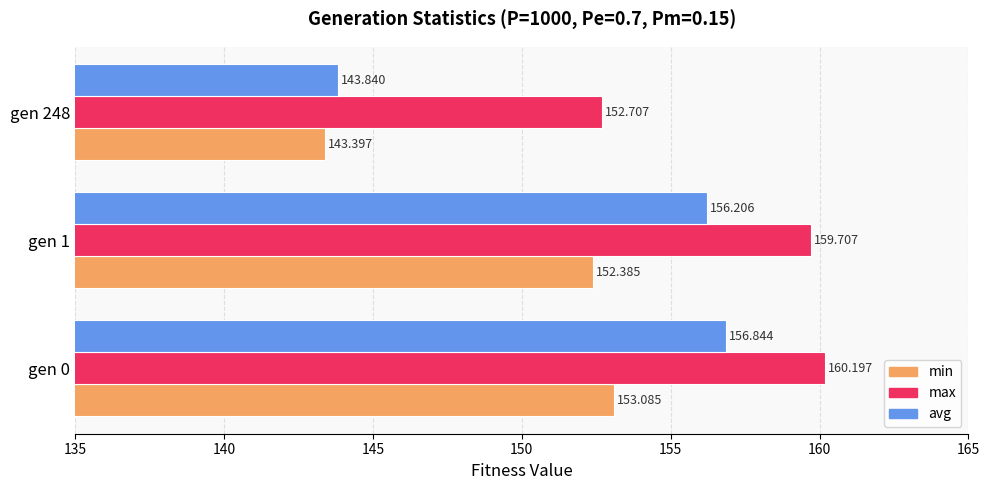

Which series has the widest spread of values?

avg